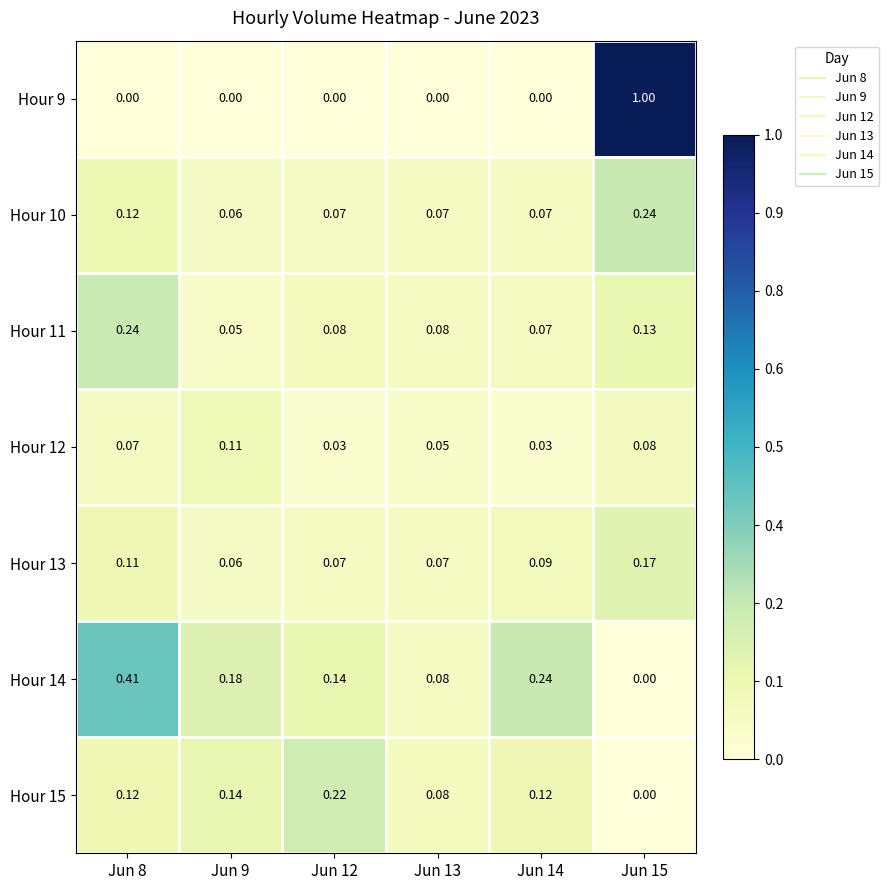

At Jun 8, list the series in order from largest to smallest.

Hour 14, Hour 11, Hour 10, Hour 15, Hour 13, Hour 12, Hour 9